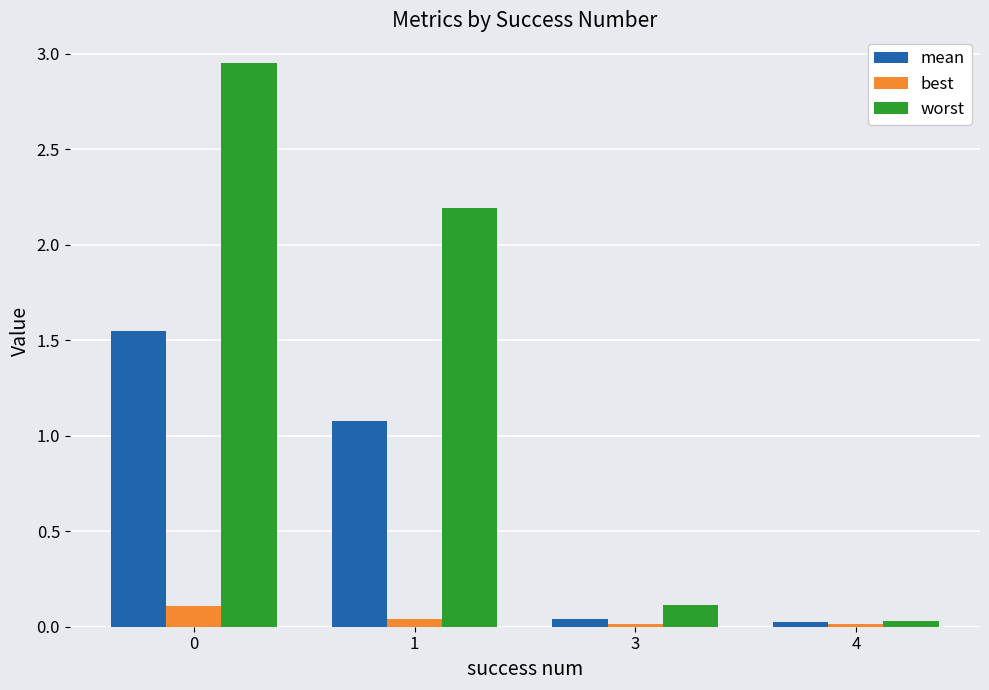

List the series in order of their peak value, highest first.

worst, mean, best